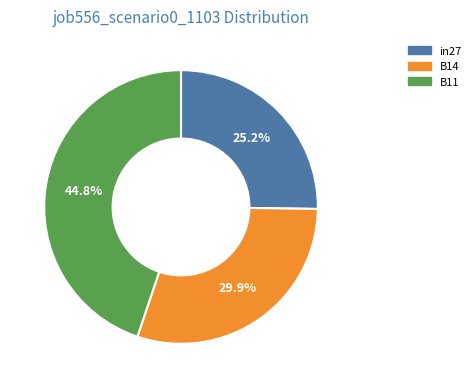

To the nearest percent, what is the combined percentage of B14 and in27?

55%